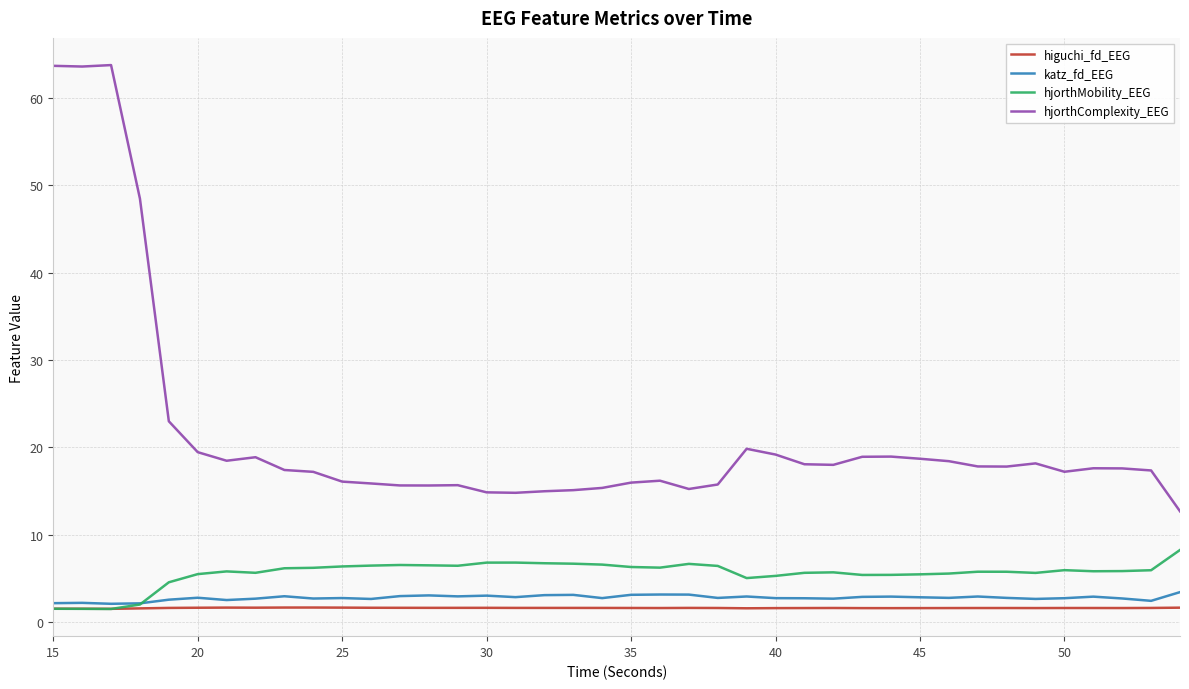

Which series has the largest range (max minus min)?

hjorthComplexity_EEG